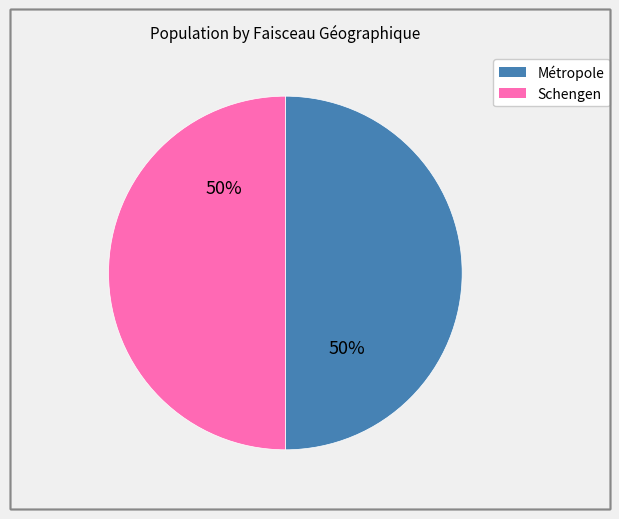

To the nearest percent, what is the average slice percentage?

50%